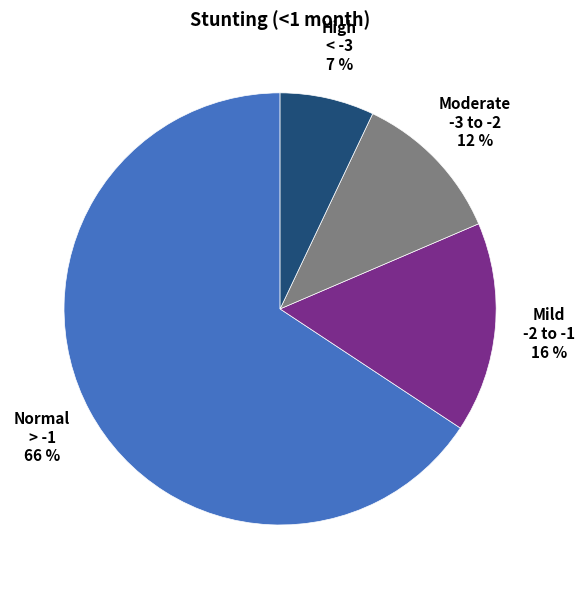

How many segments does this pie chart have?

4